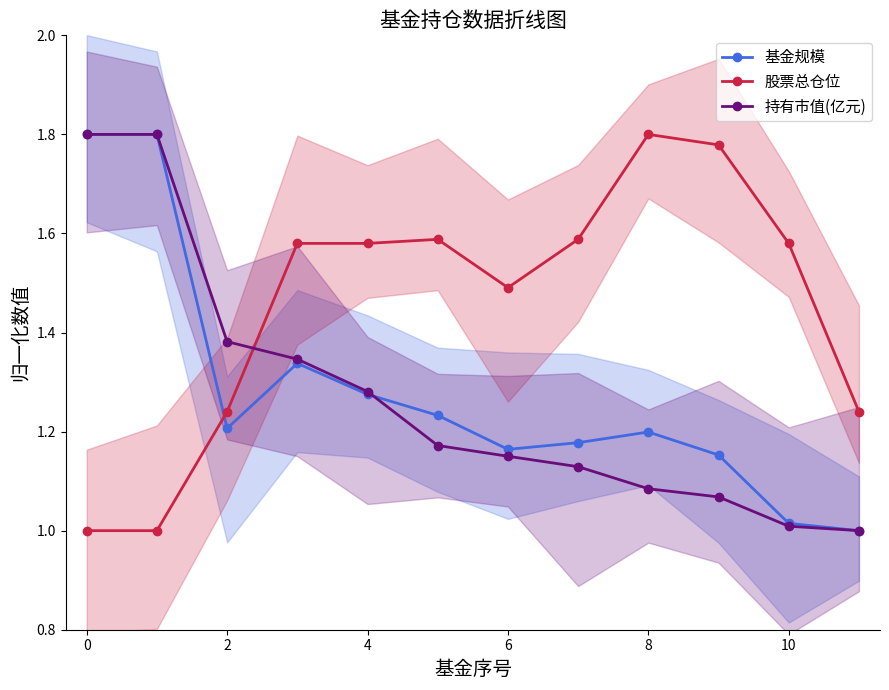

Which series has the largest range (max minus min)?

基金规模